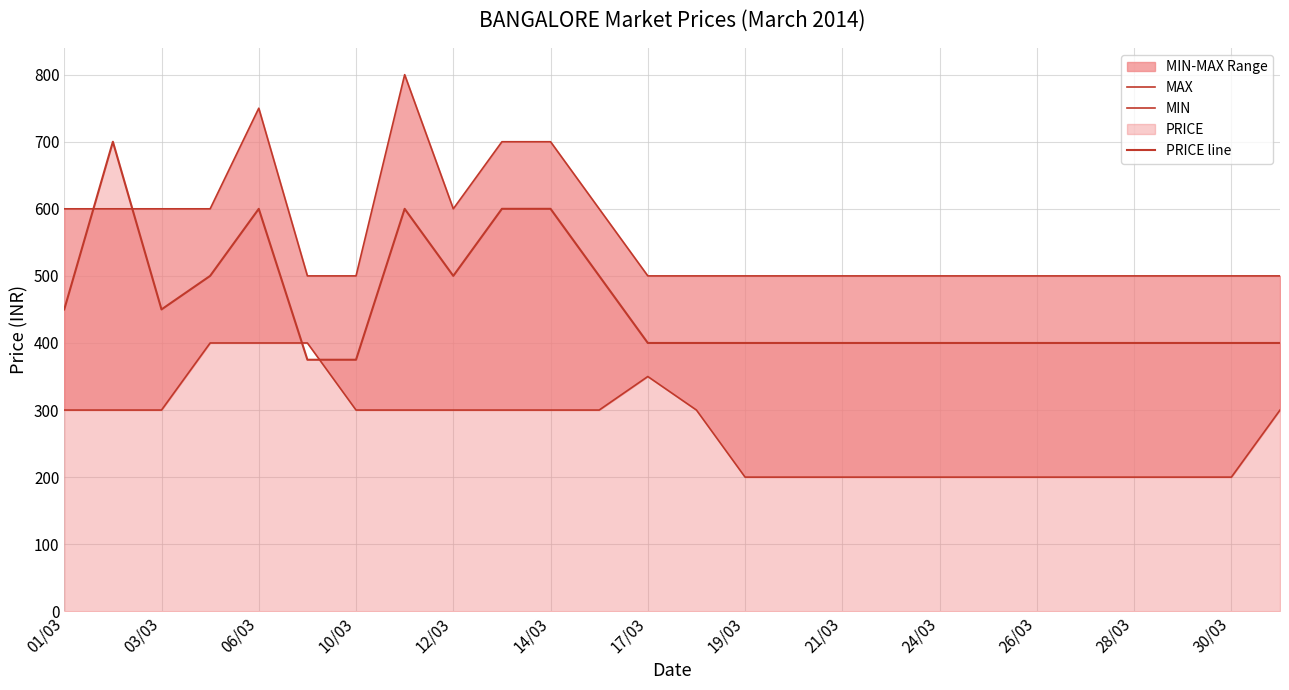

The value of MIN at 01/03 is 160. True or false?

False